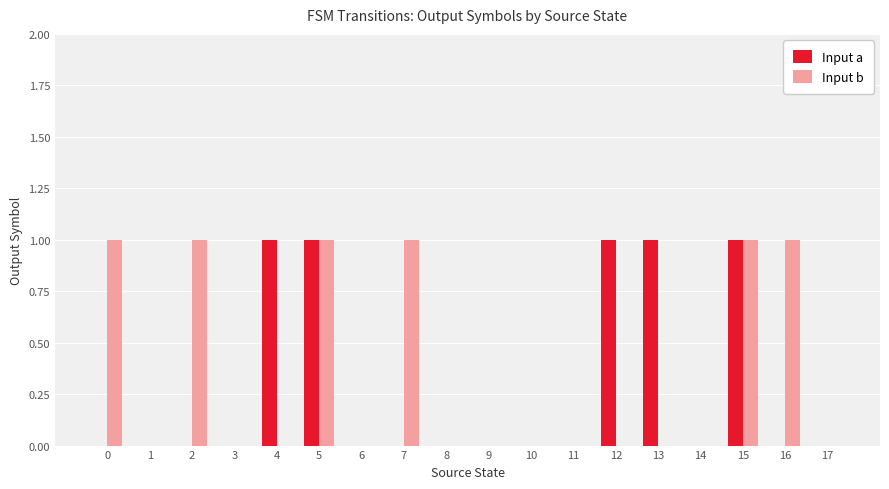

True or false: Input a has a value of 0 at 3.

True